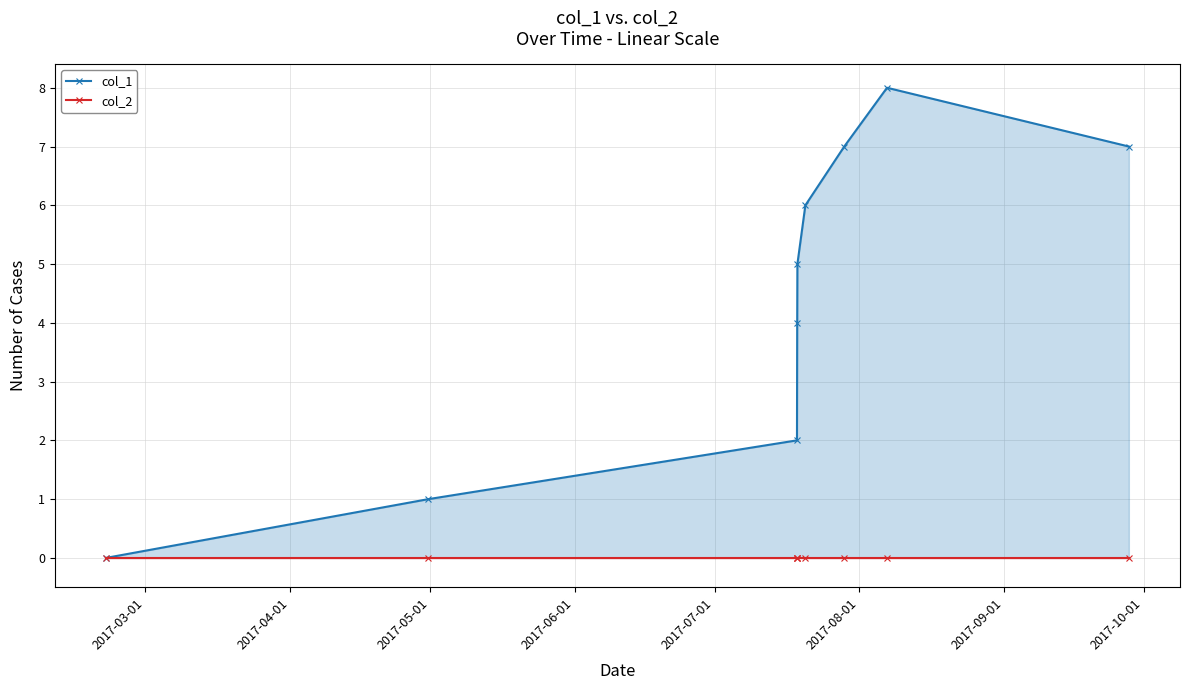

What position from the left is 2017-04-01?

2